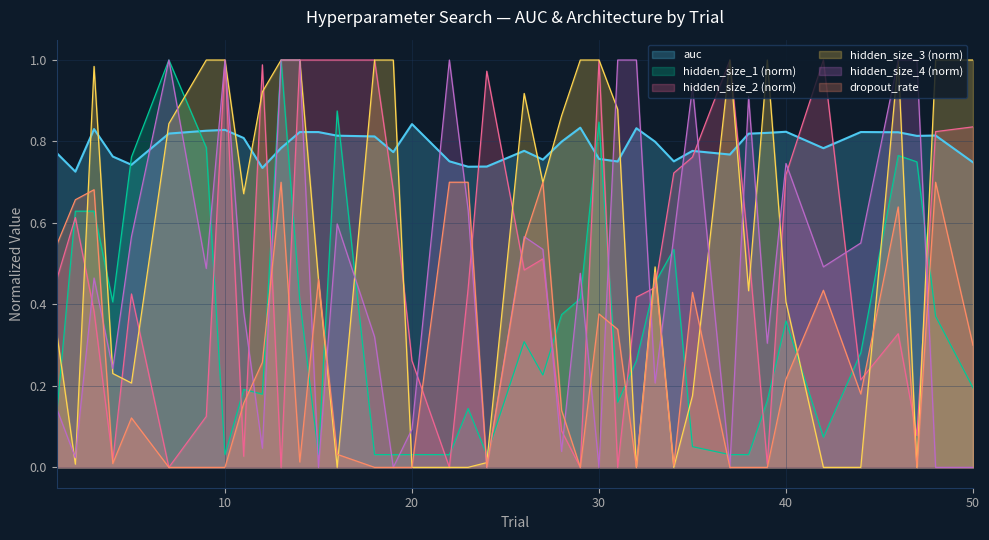

What is the spread (max minus min) of values at 37?

1.0